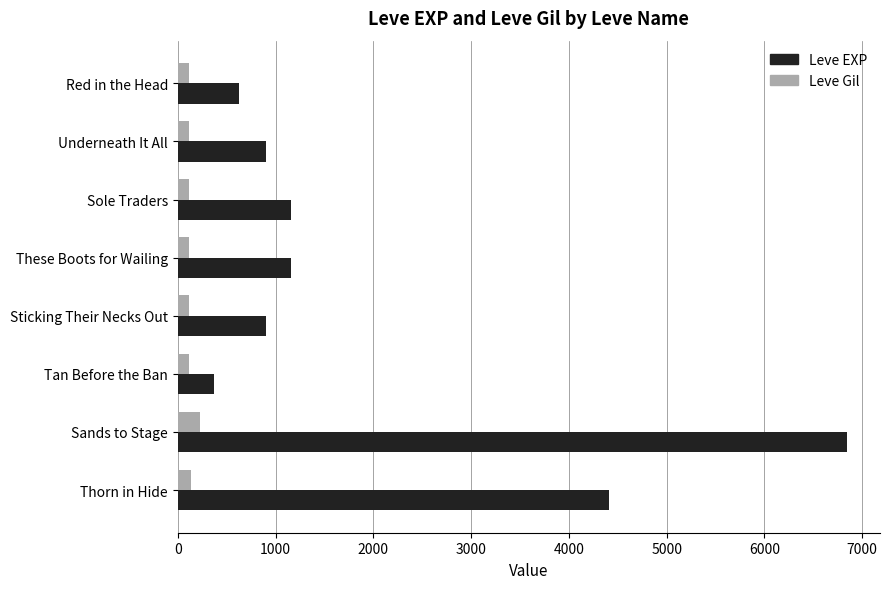

Is the value of Leve Gil at Thorn in Hide greater than the value of Leve EXP at Tan Before the Ban?

No